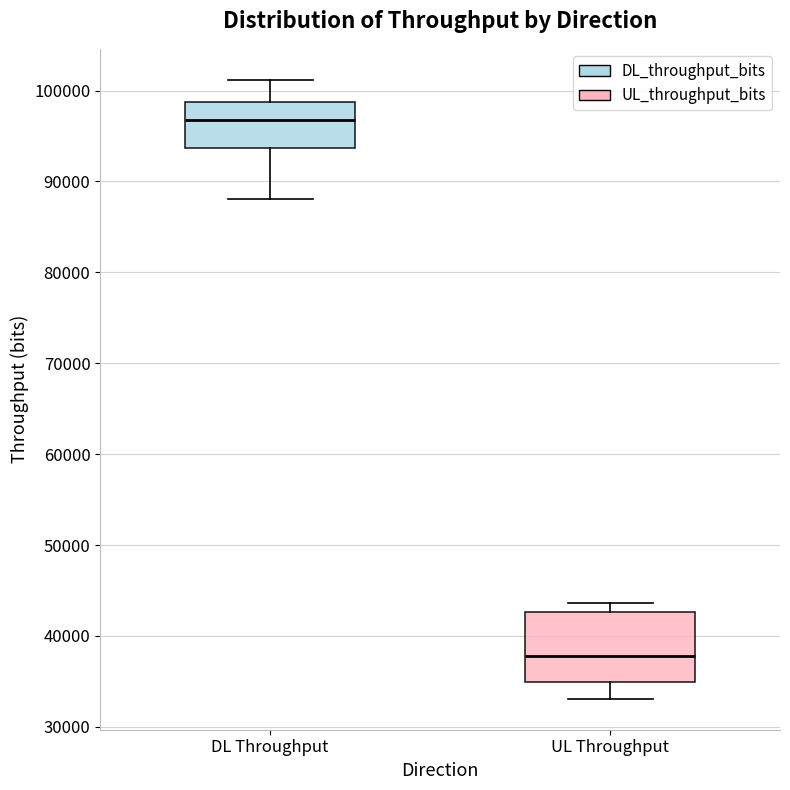

Which box's median line is the highest?

DL Throughput